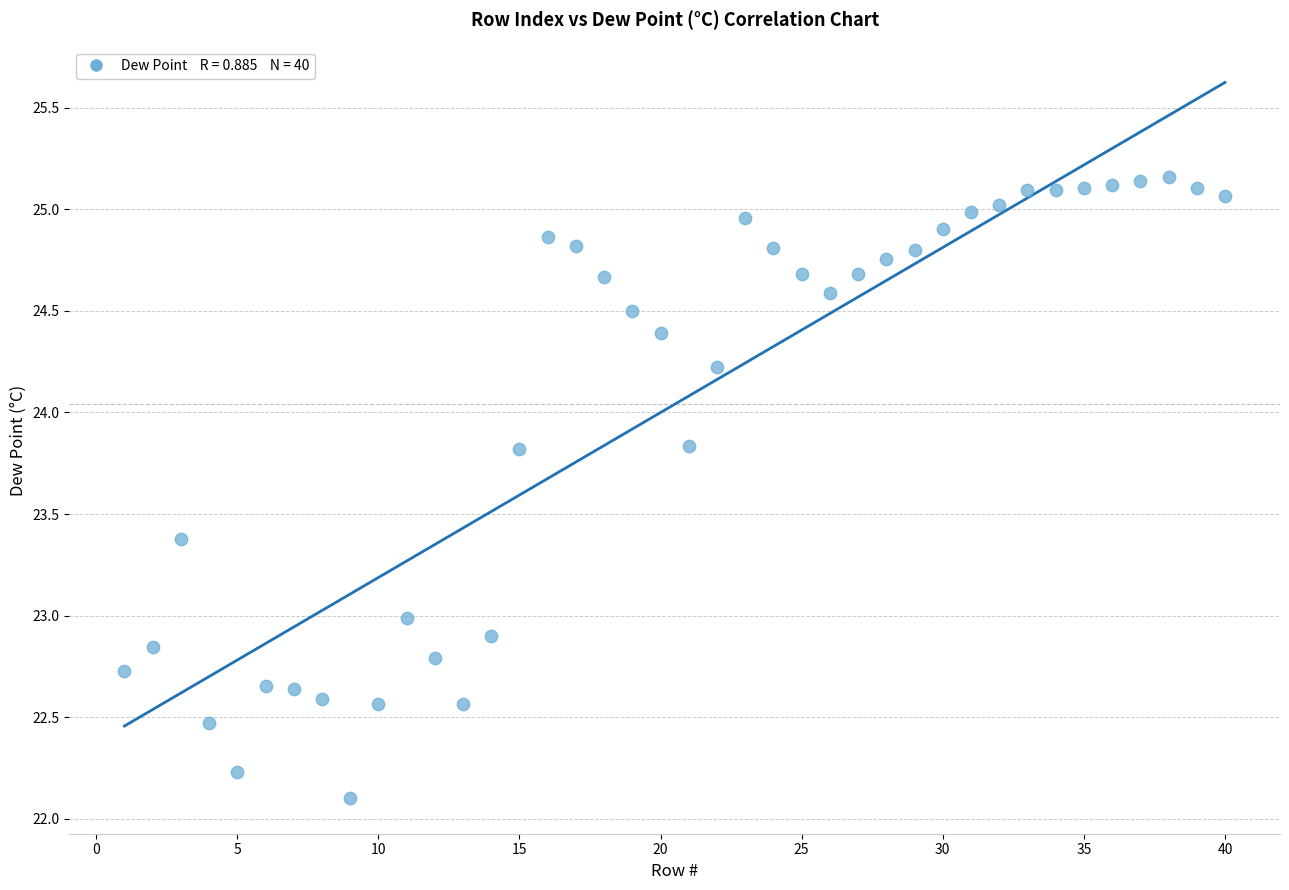

What is the range of Y values (max minus min)?

3.1